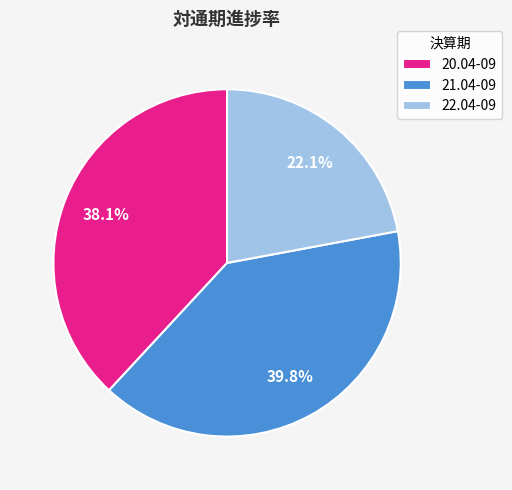

What is the largest slice in the pie chart?

21.04-09